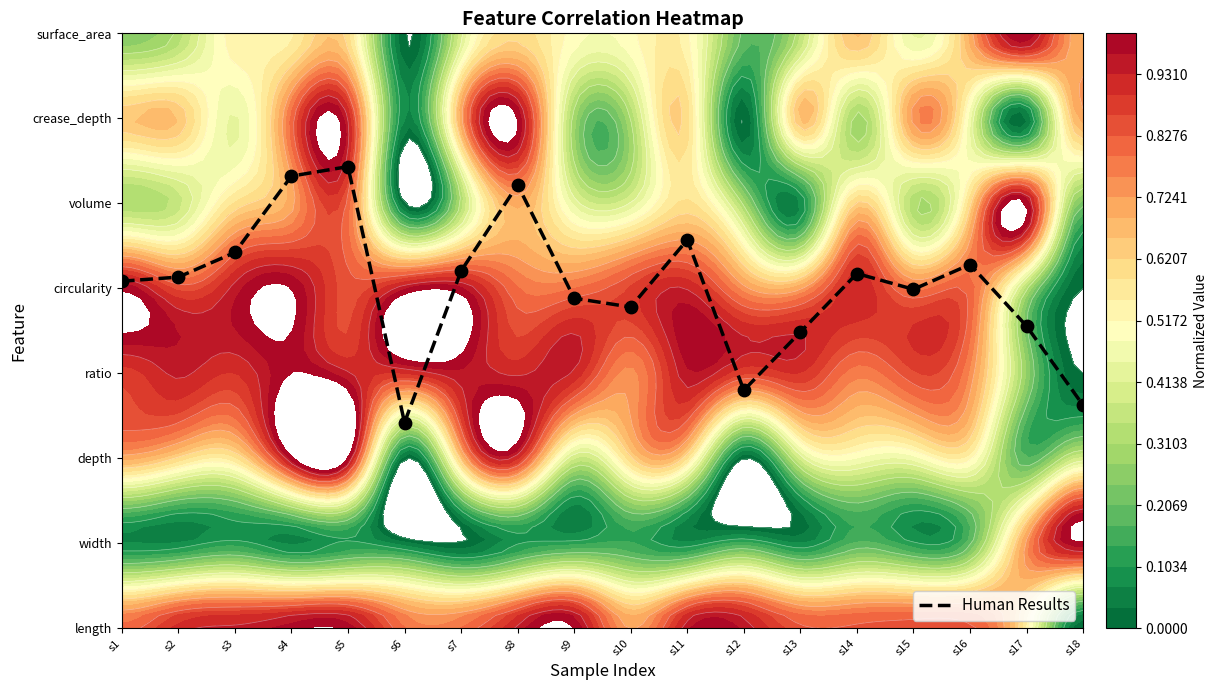

What is the average value?

4.0